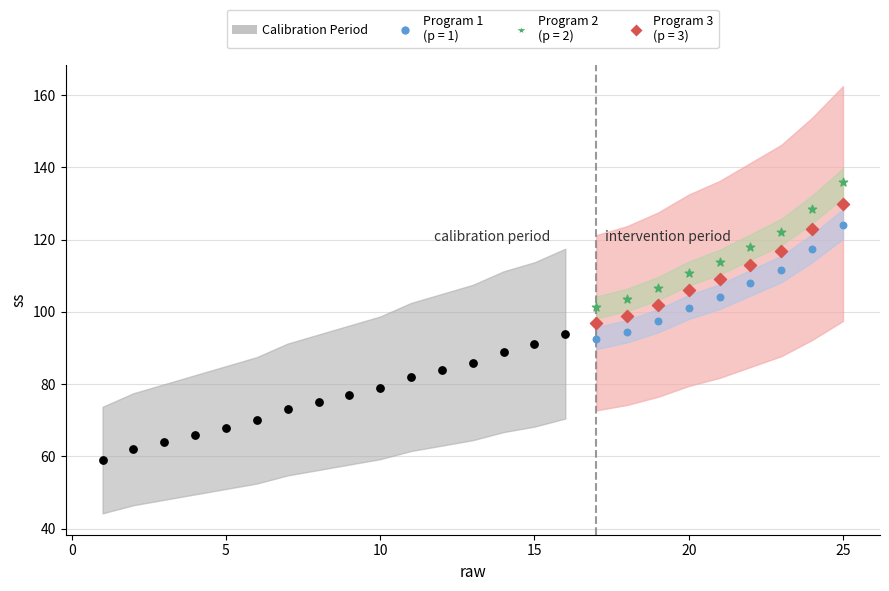

Which has a higher value, 25 or 22?

25